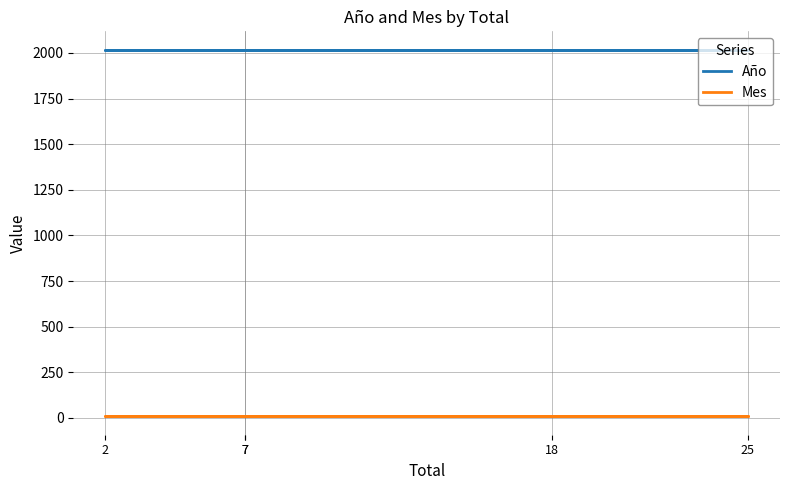

What is the difference between the highest and lowest values at 18?

2010